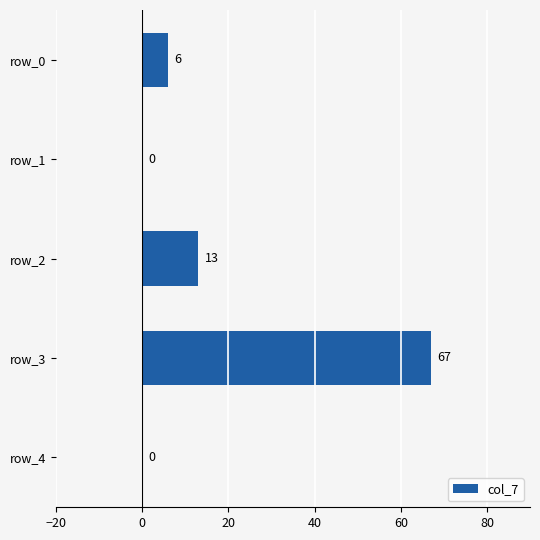

What is the change in value from row_3 to row_4?

-67